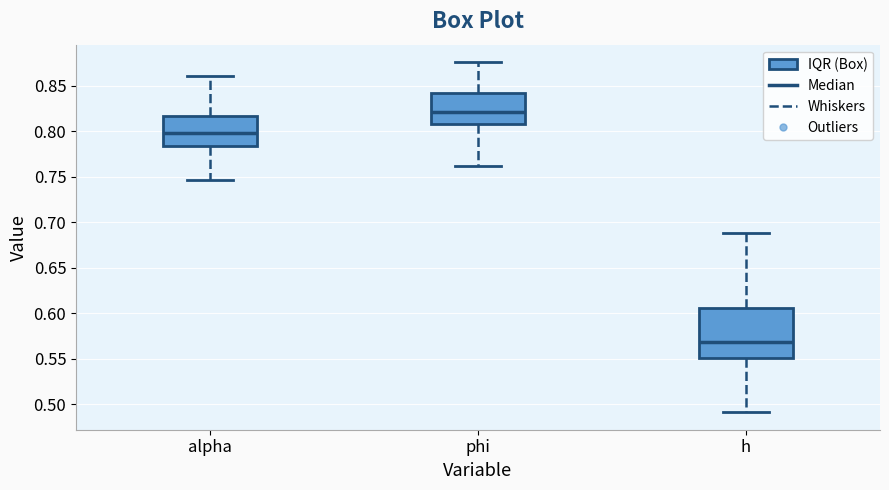

Which box is the tallest, from its lower edge to its upper edge?

h